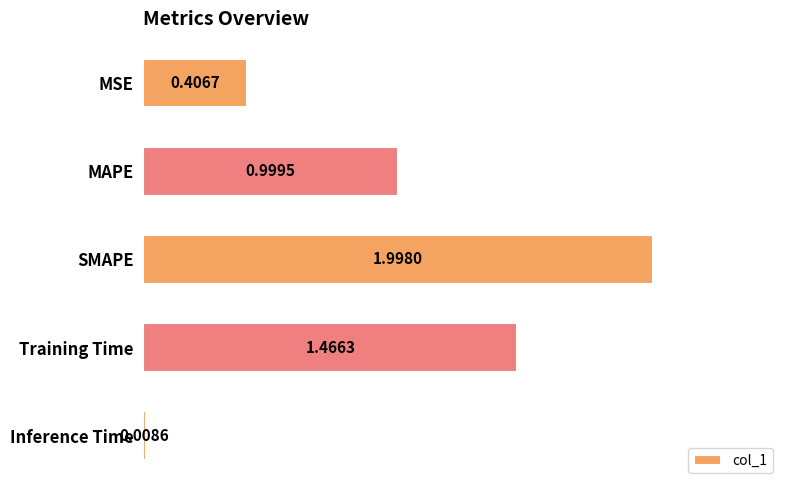

Between MSE and MAPE, which is larger?

MAPE